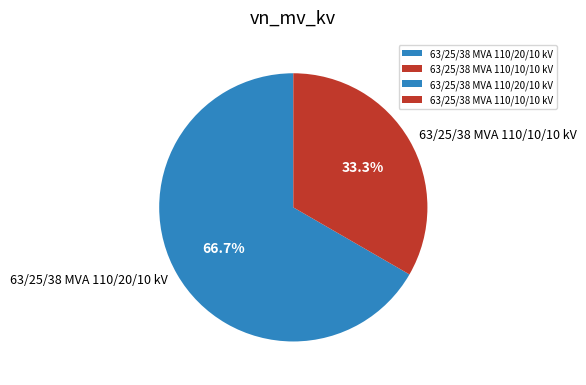

Count the number of slices in the pie.

2